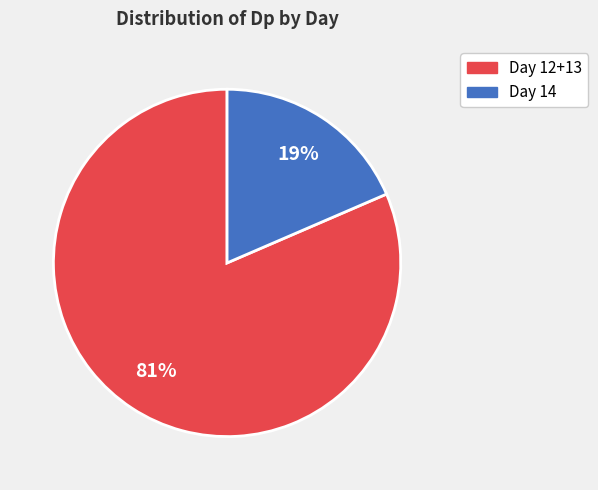

How many segments does this pie chart have?

2